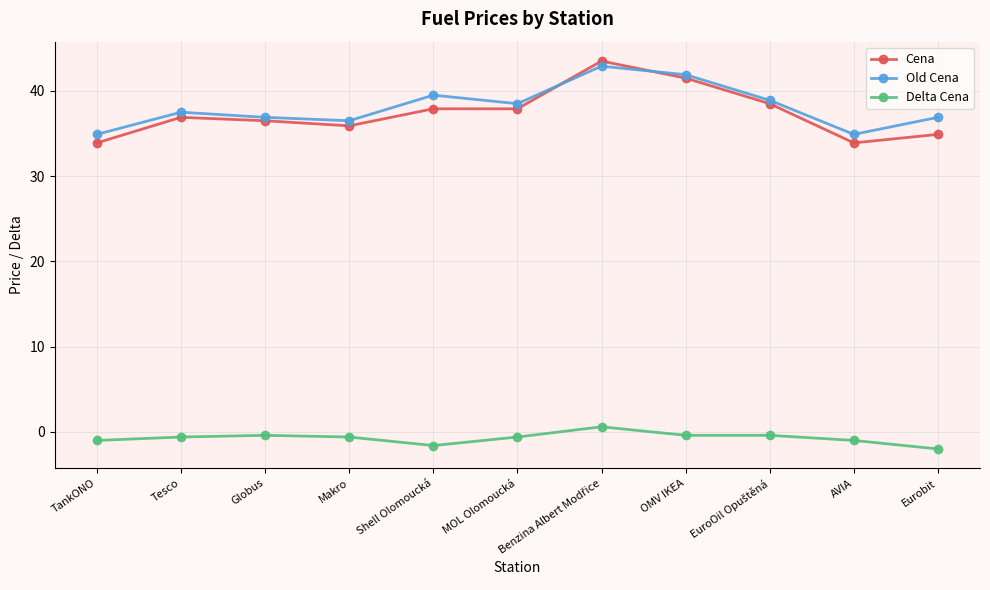

How many Delta Cena values are between -1 and 0?

8